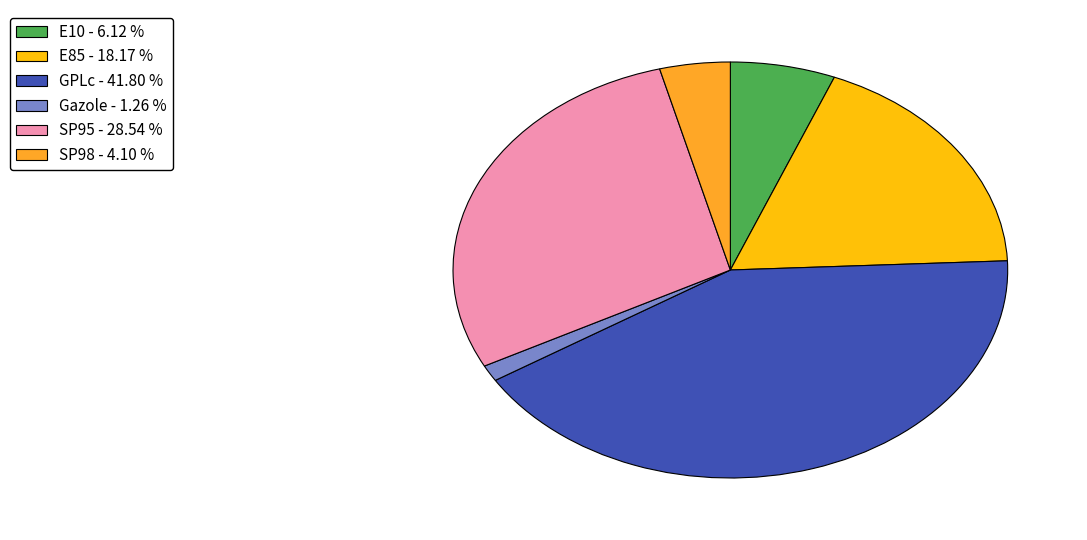

How many slices are in this pie chart?

6